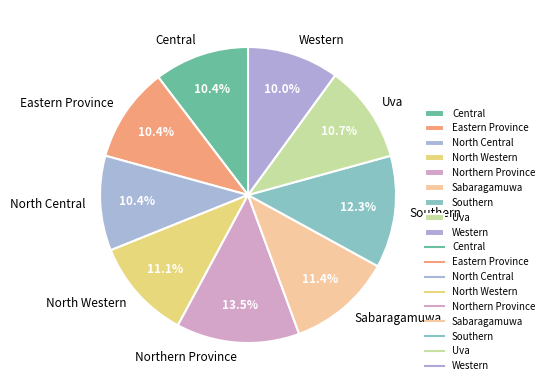

How many segments does this pie chart have?

9